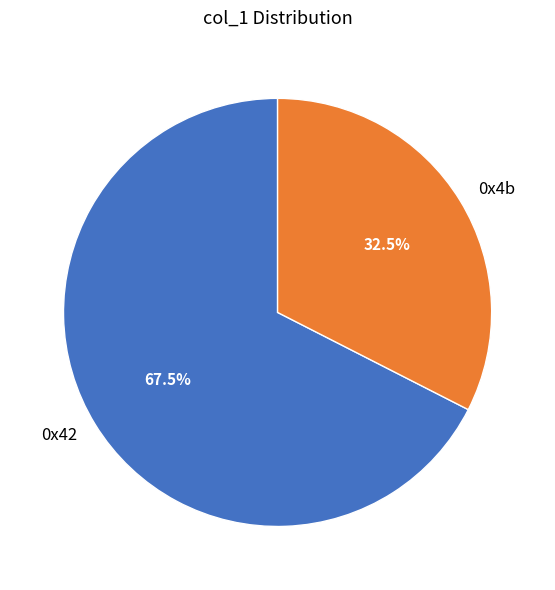

Which slice represents more than half of the pie?

0x42